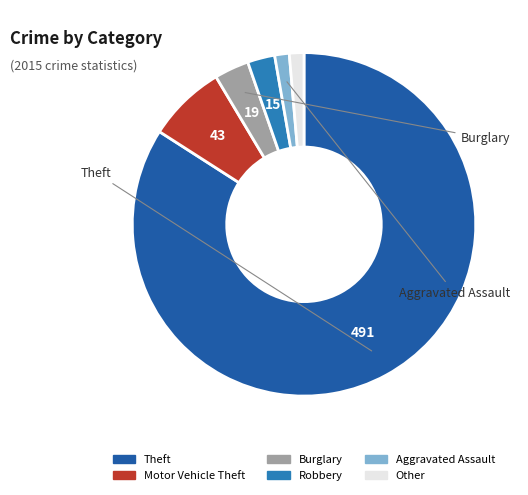

Is Other the majority of the pie?

No